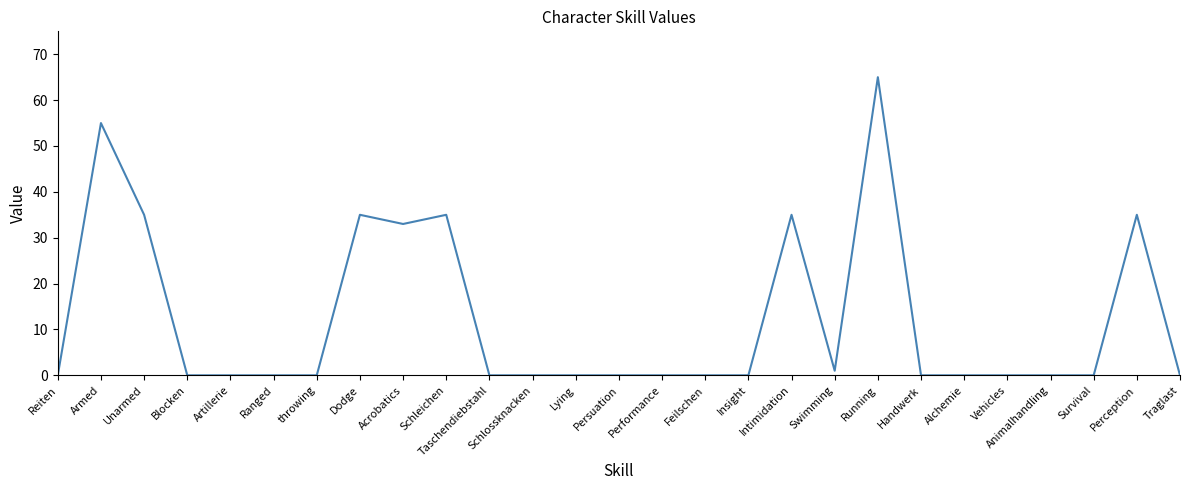

True or false: the data has more than 2 interior local peaks.

True